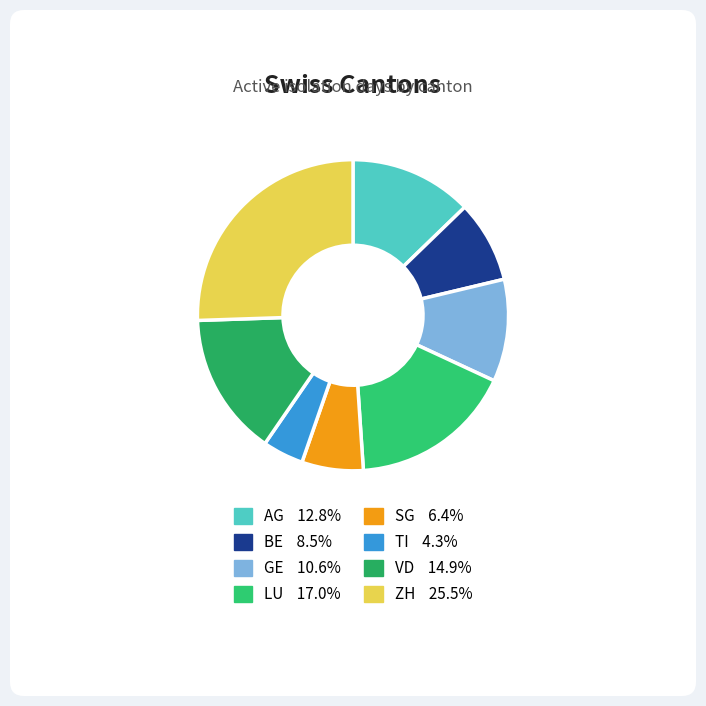

Is there any slice that represents more than half of the pie?

No